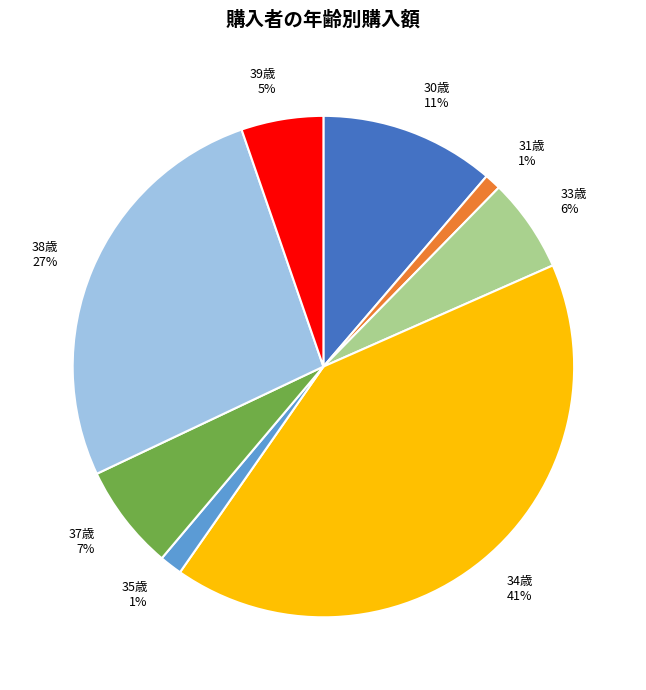

Approximately how many times larger is the value at 33歳 6% compared to 37歳 7%?

0.9